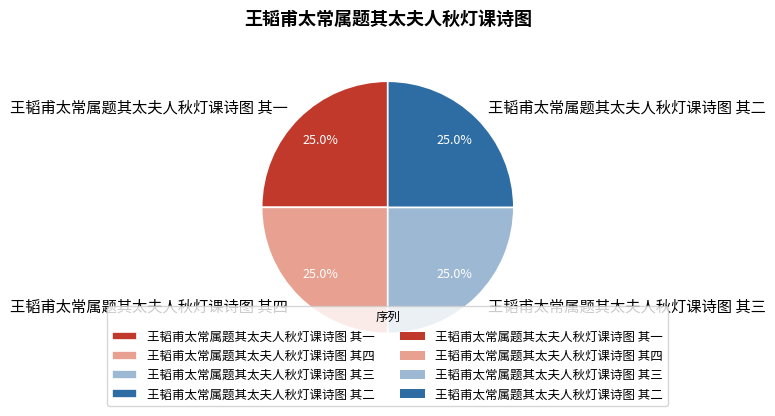

Combined, what portion of the pie is 王韬甫太常属题其太夫人秋灯课诗图 其二 and 王韬甫太常属题其太夫人秋灯课诗图 其四?

50.0%